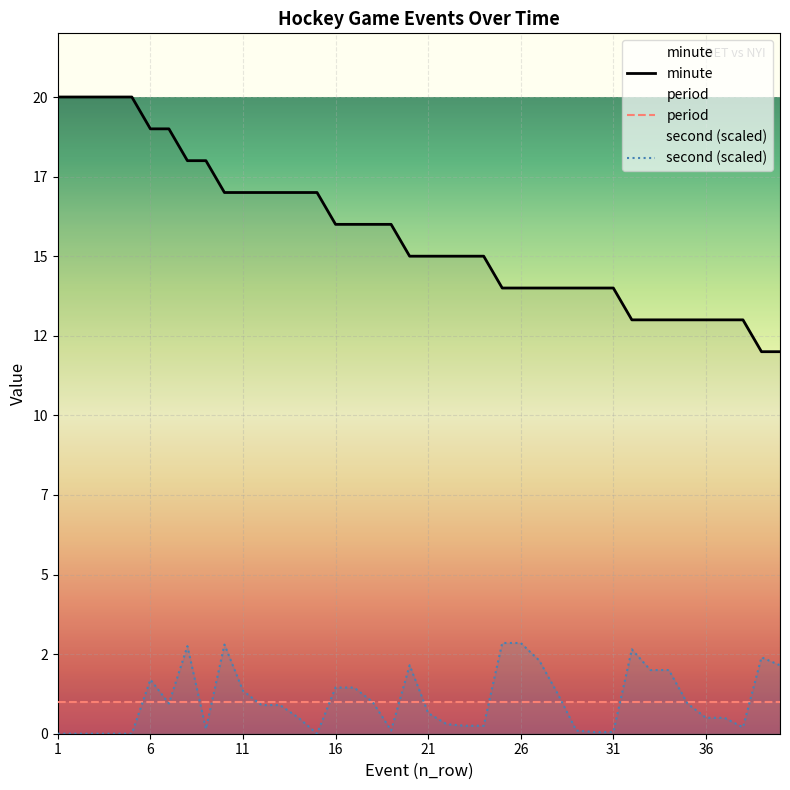

Is the value of second at 23 greater than the value of minute at 23?

No